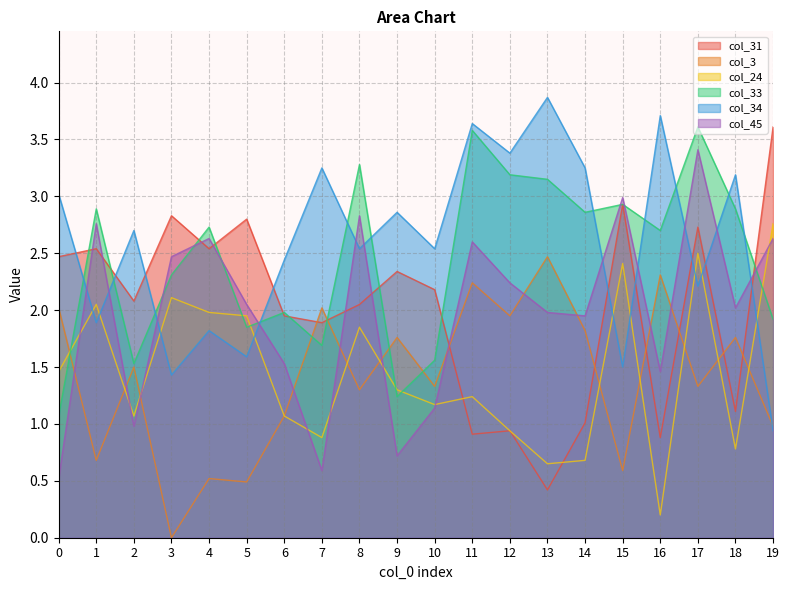

True or false: col_3 has a value of 0.6 at 15.

True